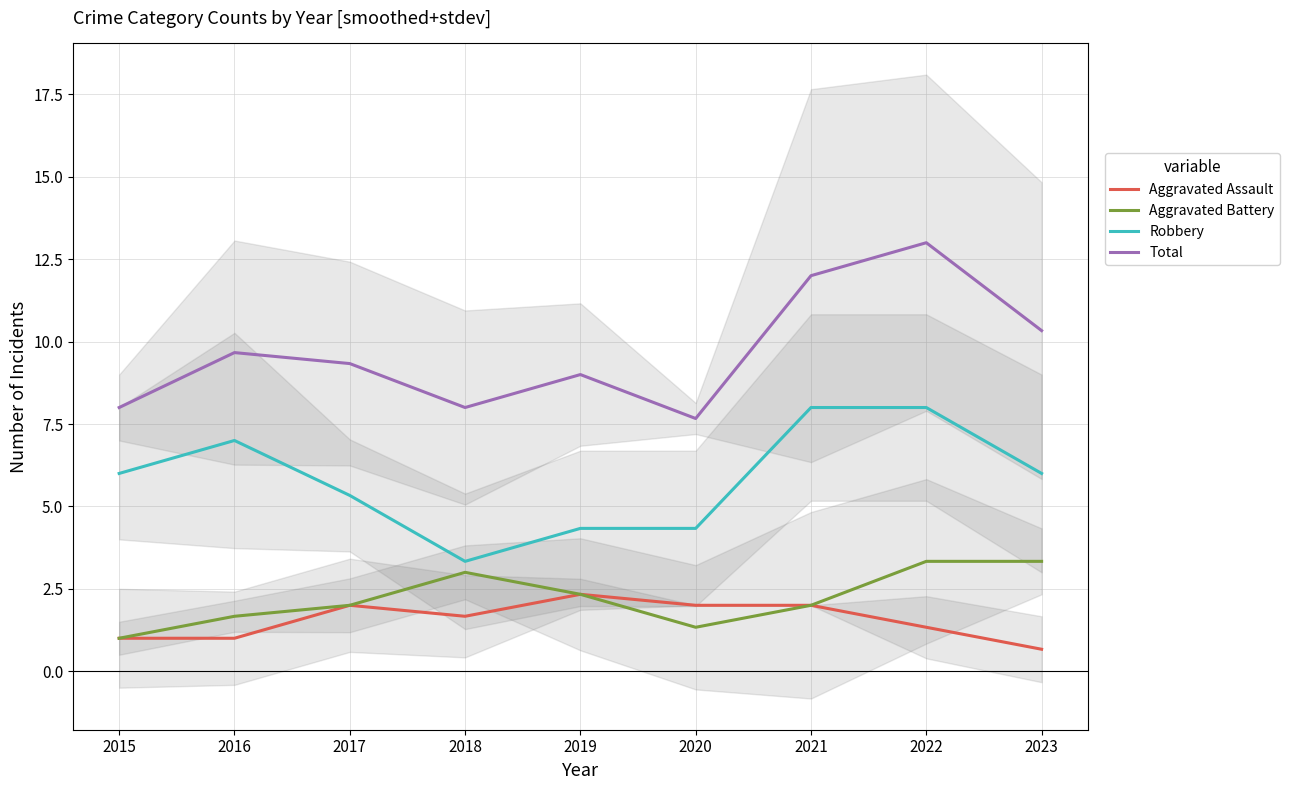

In Total, how many points are lower than both neighbors (excluding endpoints)?

2